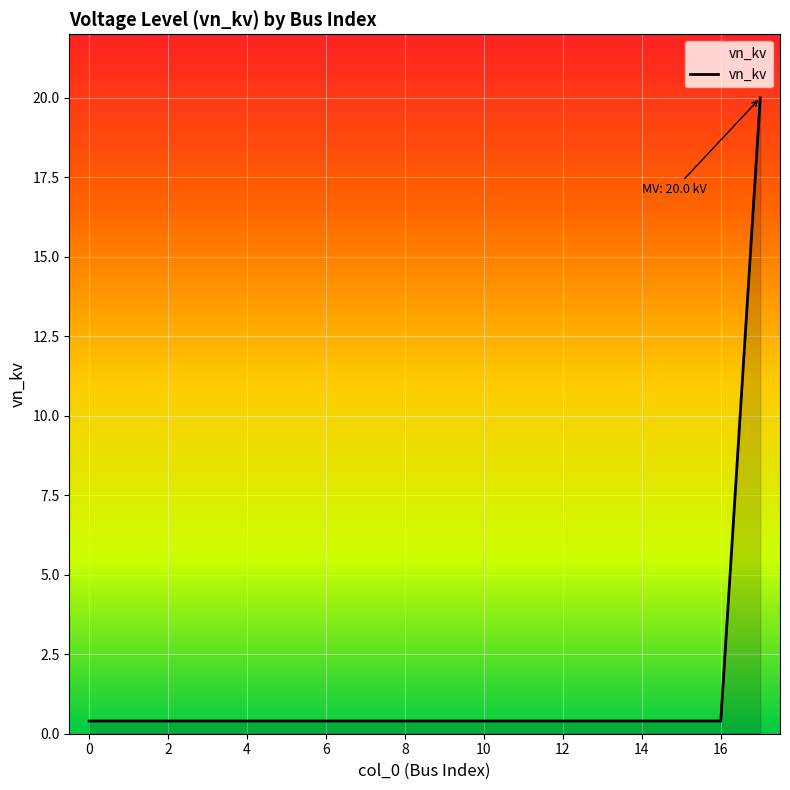

What is the maximum value shown in the chart?

20.0